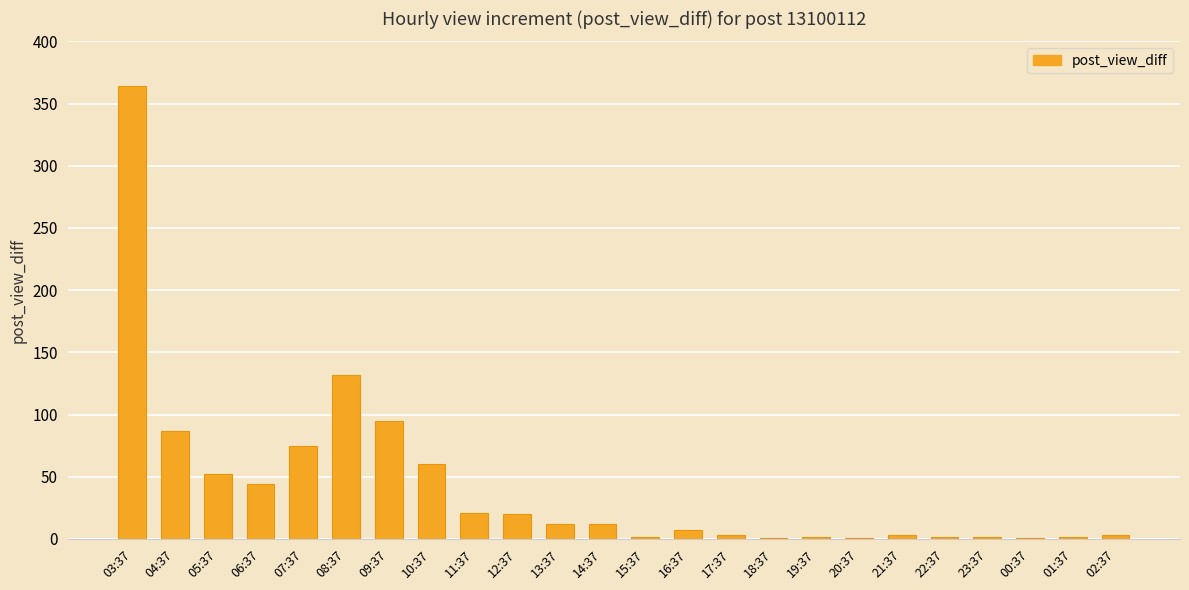

What is the sum of all values?

1003